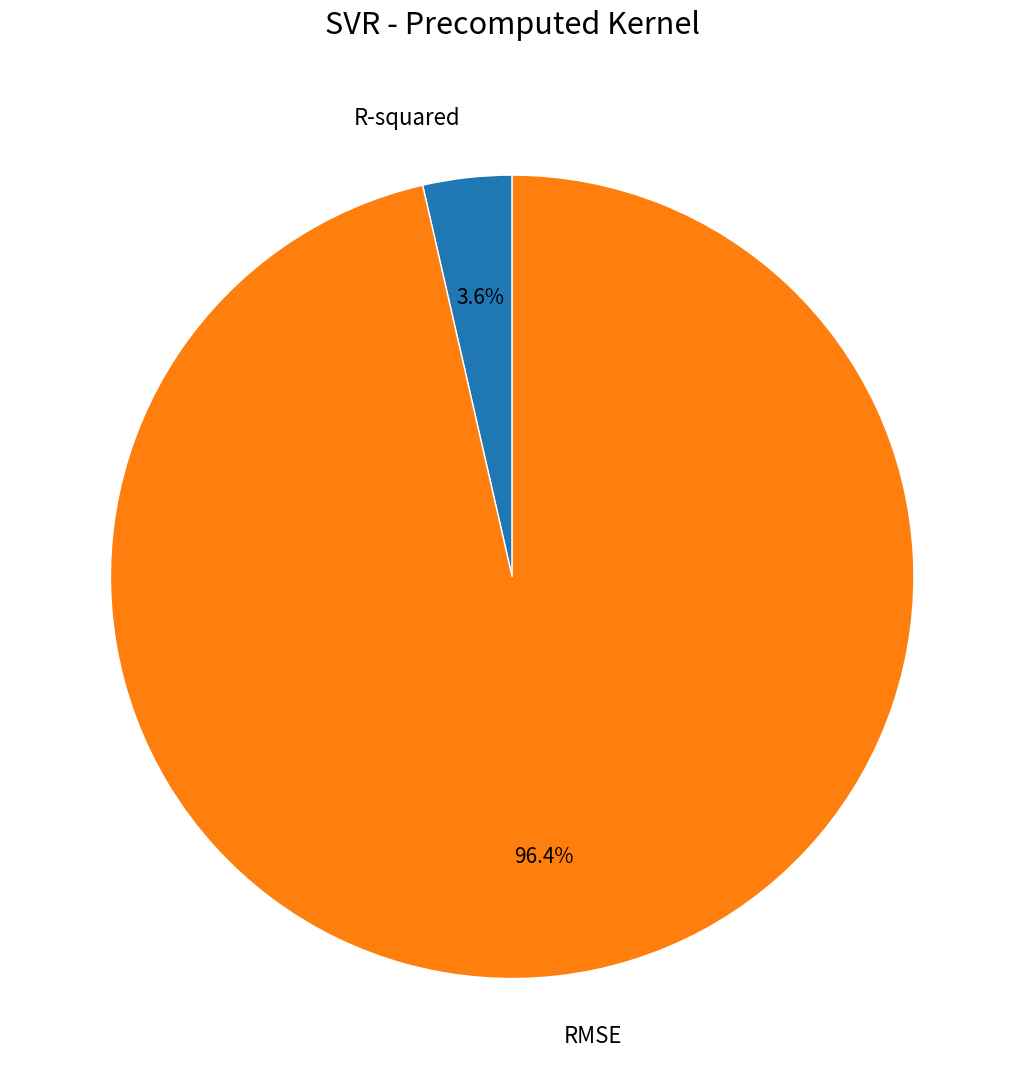

What percentage do RMSE and R-squared together represent?

100.0%